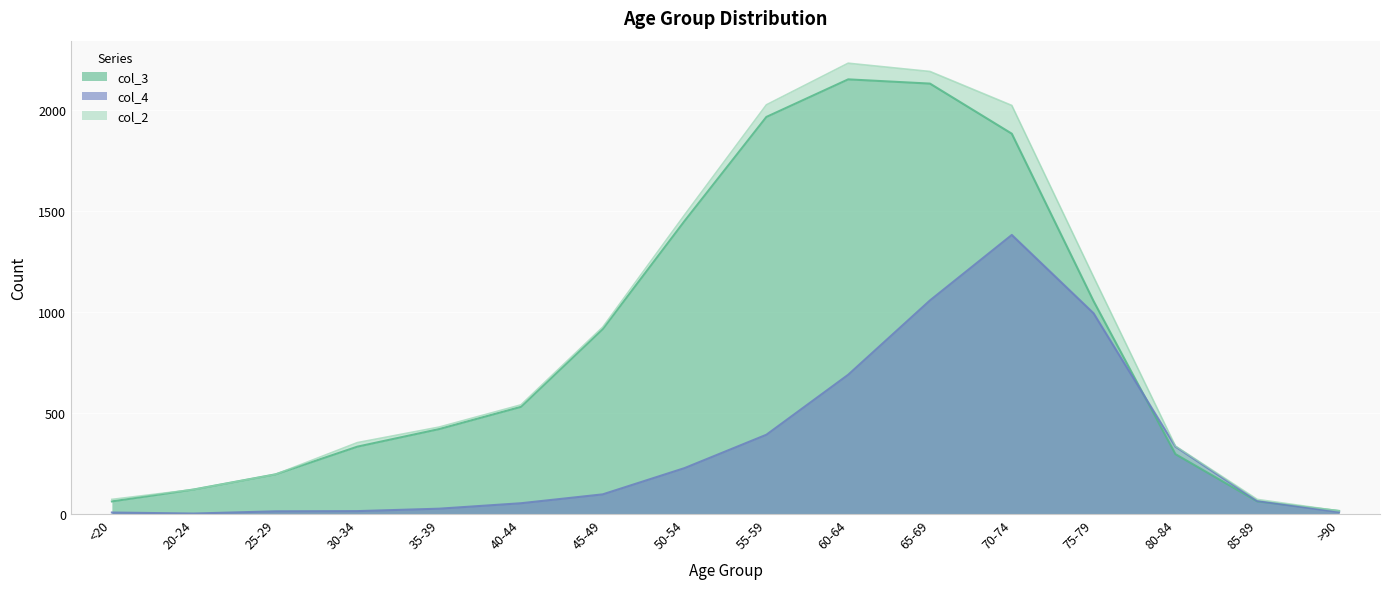

How many values in the col_3 series are below 530?

8